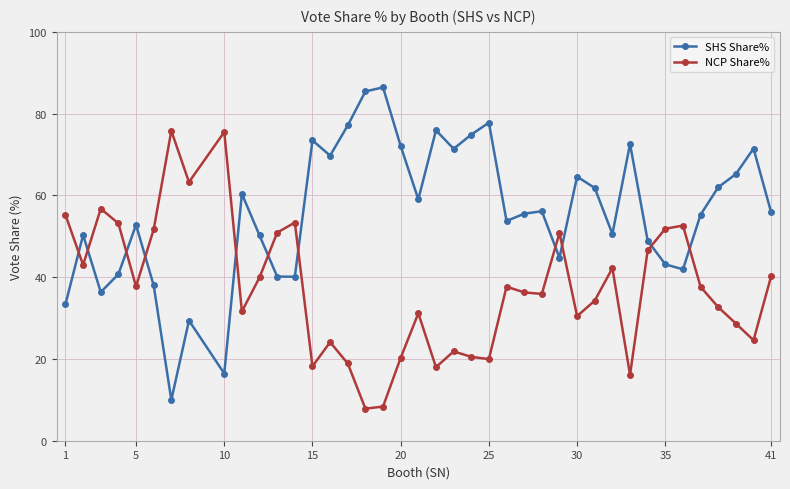

What is the greatest value displayed?

86.4